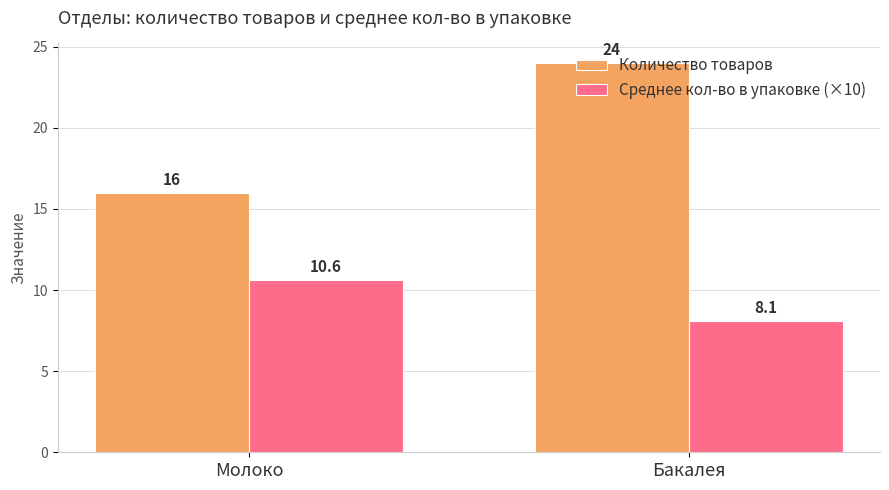

Reading right to left, list all the values displayed in this chart.

Количество товаров: 24.0	16.0
Среднее кол-во в упаковке (×10): 8.1	10.6